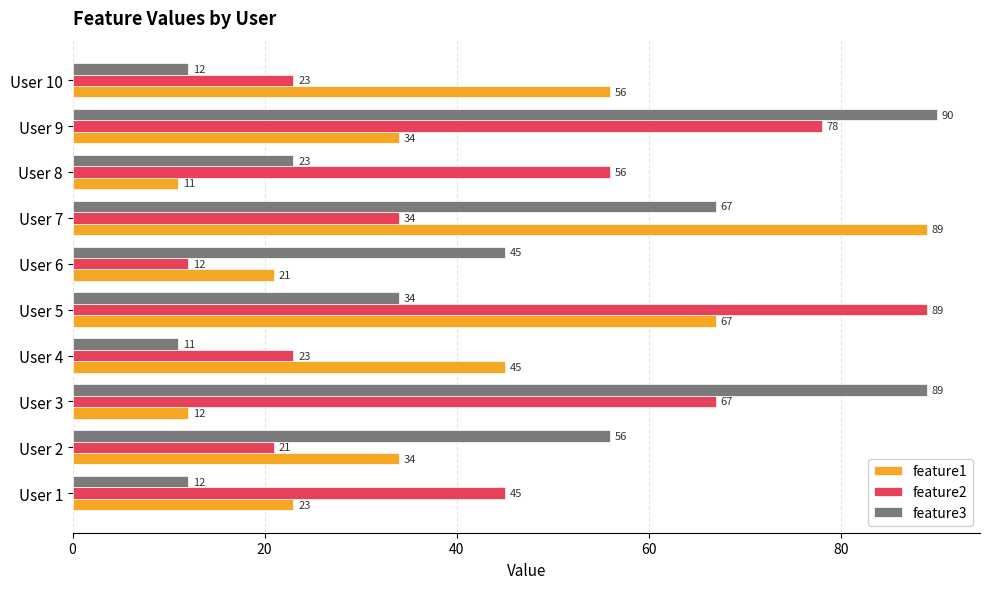

Where is feature1 nearest to the value 50?

User 4